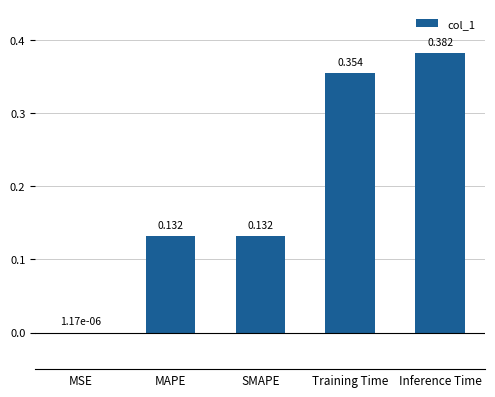

Between MAPE and Inference Time, which is larger?

Inference Time